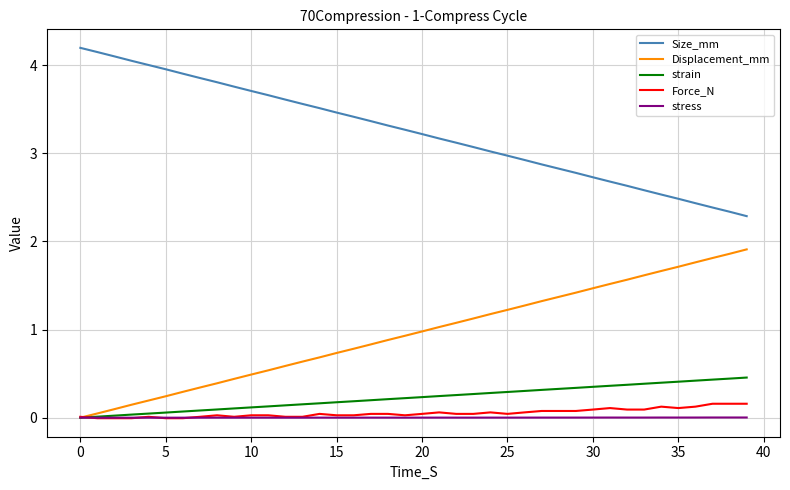

Which series has the largest total across all categories?

Size_mm